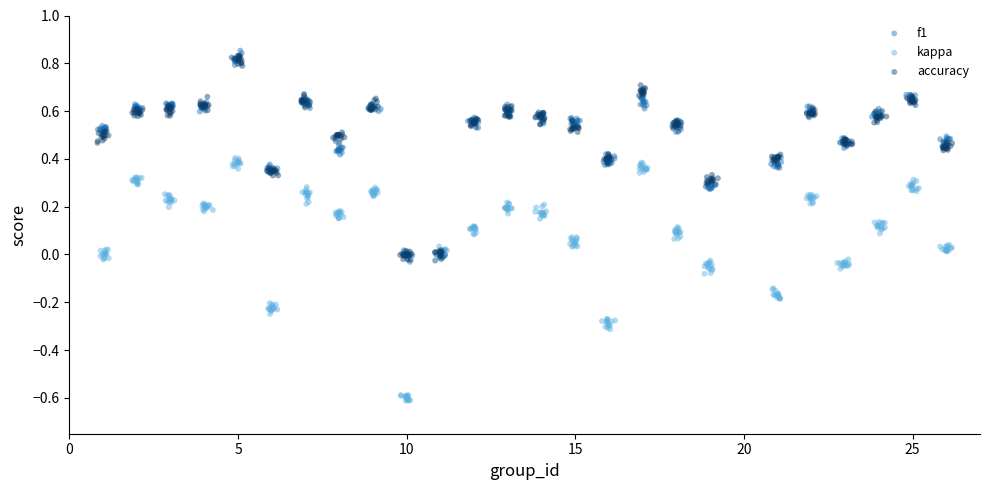

Which series has the largest Y range (max minus min)?

kappa